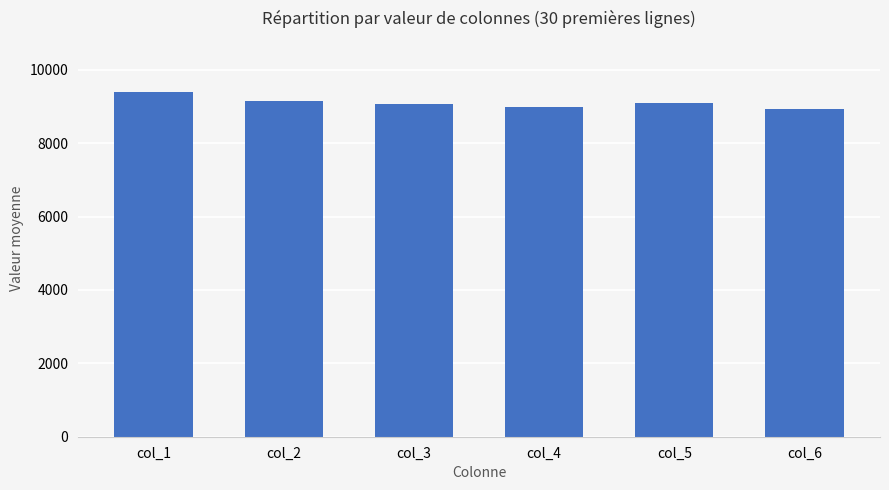

The value at col_4 is 2320.2. True or false?

False